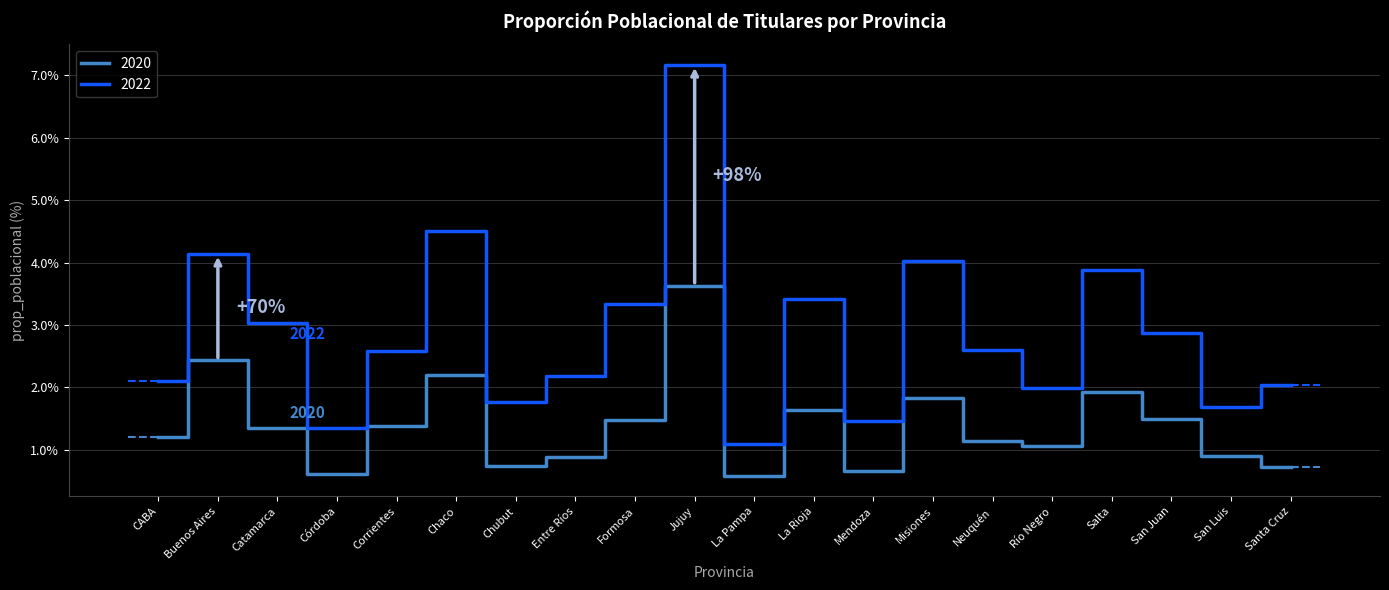

Where does the 2022 series first go above 2?

CABA